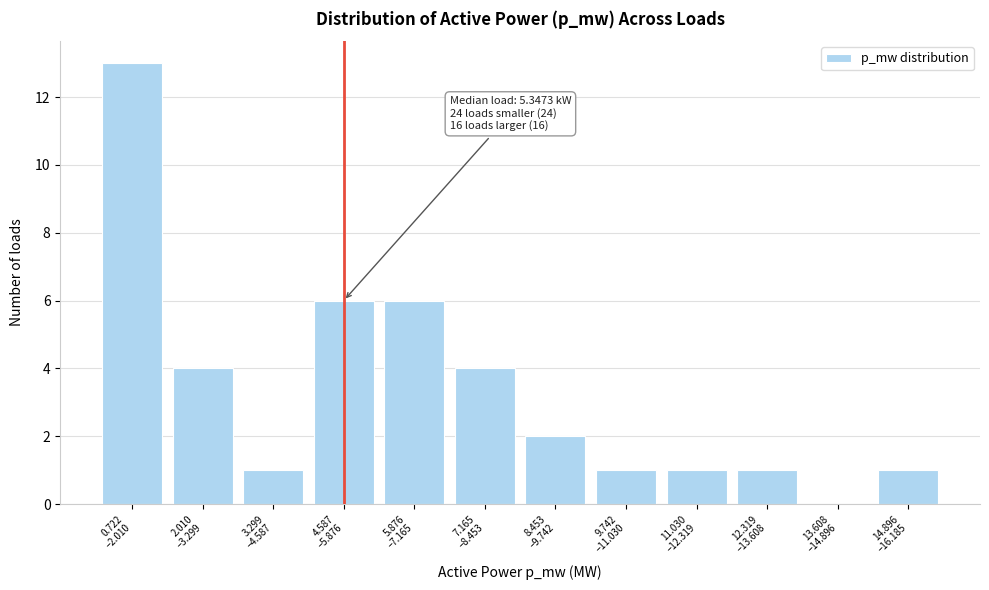

What is the sum of all values?

40